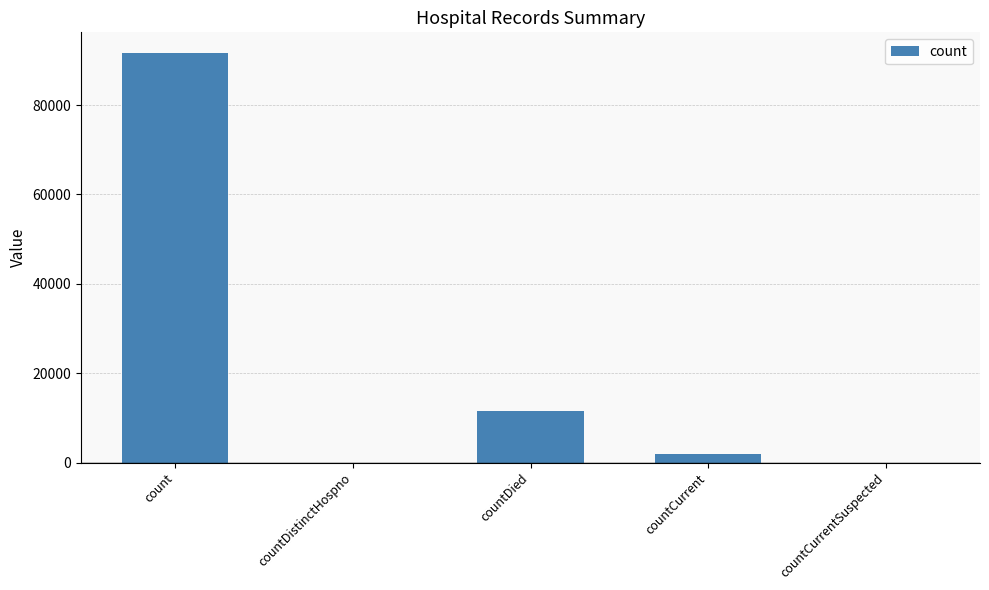

What is the sum of the values at countCurrentSuspected and countCurrent?

1813